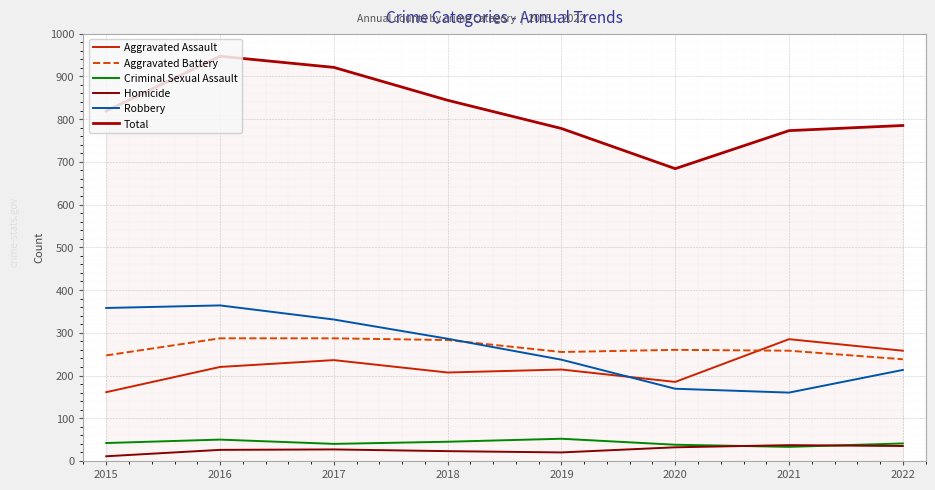

Reading left to right, what are all the values shown in this chart?

Aggravated Assault: 2015=161	2016=220	2017=236	2018=207	2019=214	2020=185	2021=285	2022=258
Aggravated Battery: 2015=247	2016=287	2017=287	2018=283	2019=255	2020=260	2021=258	2022=238
Criminal Sexual Assault: 2015=42	2016=50	2017=40	2018=45	2019=52	2020=38	2021=33	2022=41
Homicide: 2015=11	2016=26	2017=27	2018=23	2019=20	2020=32	2021=37	2022=35
Robbery: 2015=358	2016=364	2017=331	2018=286	2019=237	2020=169	2021=160	2022=213
Total: 2015=819	2016=947	2017=921	2018=844	2019=778	2020=684	2021=773	2022=785